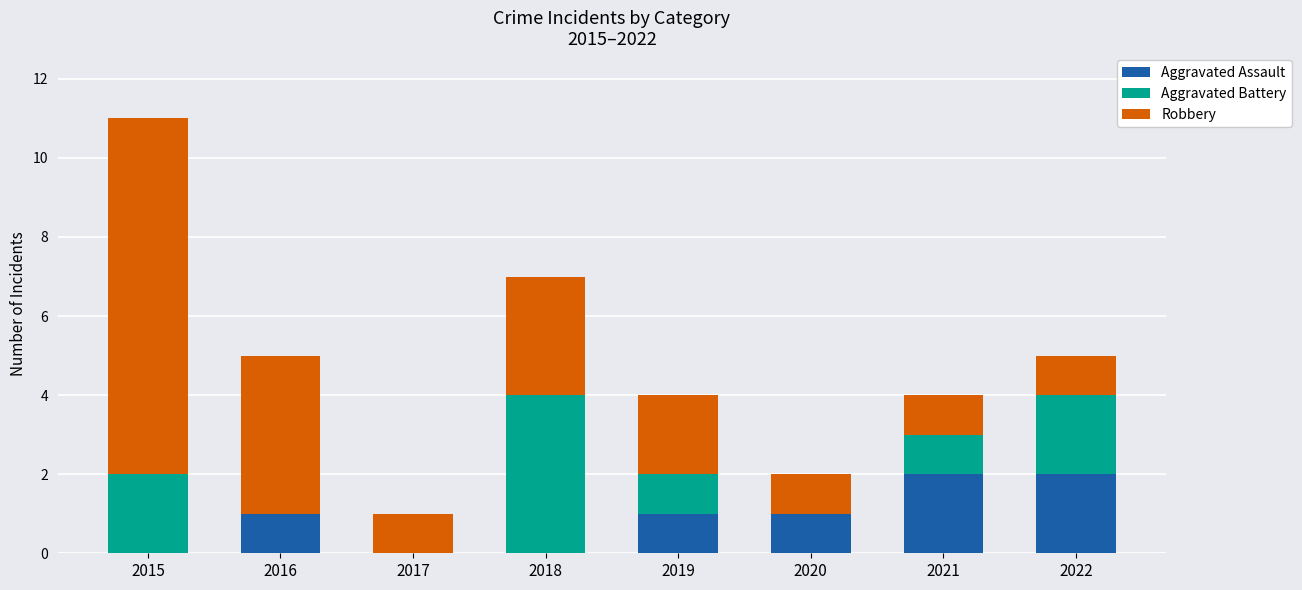

How many categories are shown in the chart?

8